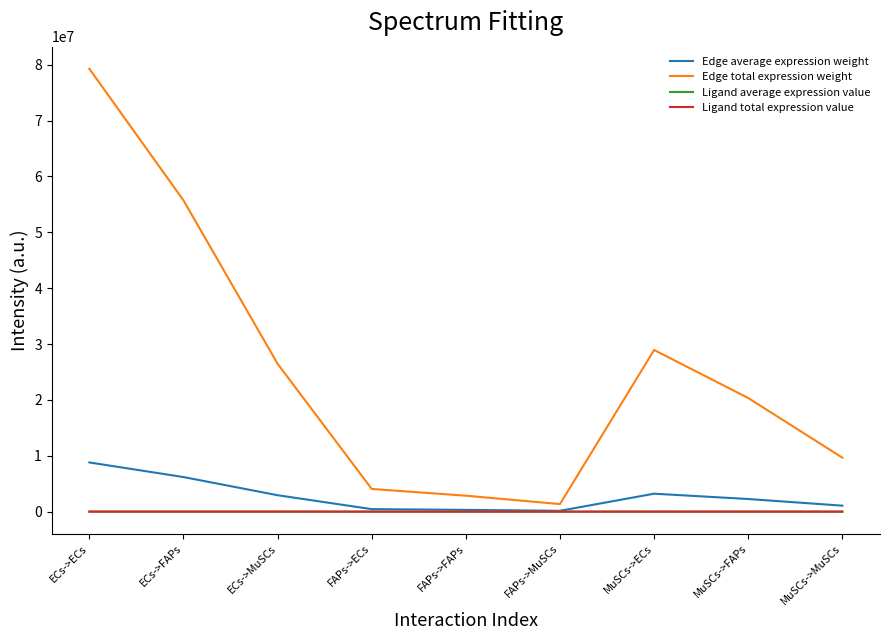

Which series has the largest total across all categories?

Edge total expression weight